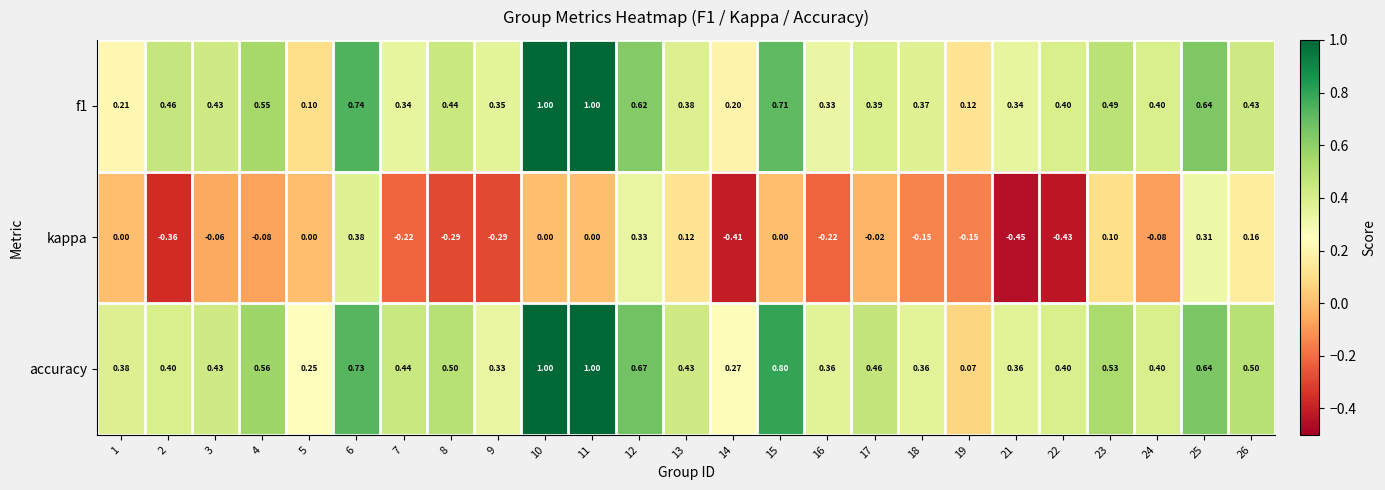

Which series has the largest range (max minus min)?

accuracy